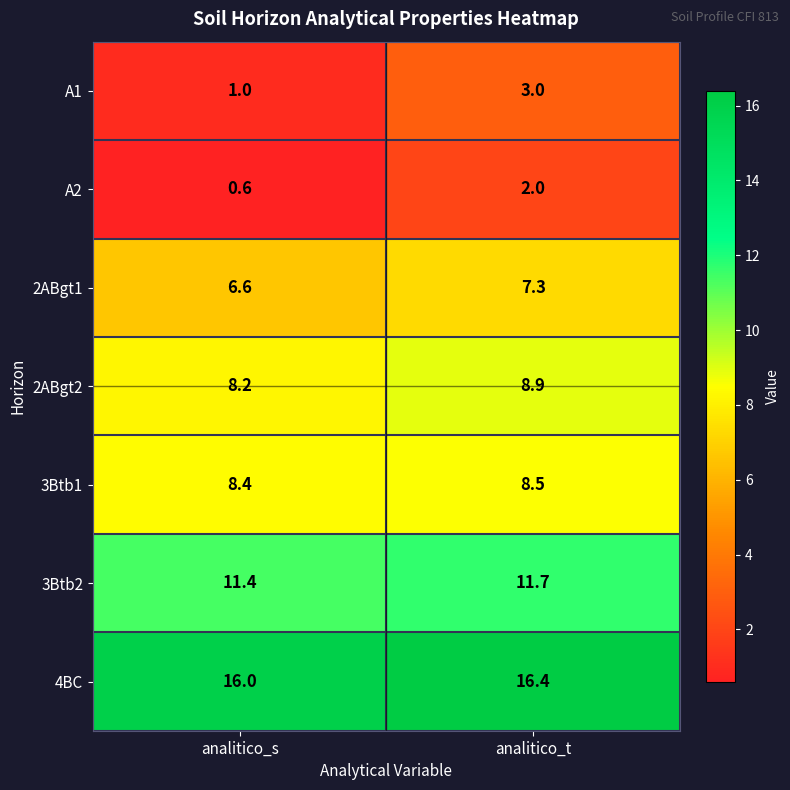

Read the A2 value at analitico_s.

0.6